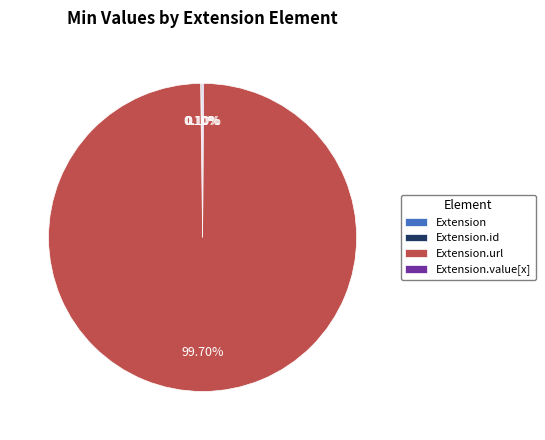

Does any single category account for the majority?

Yes